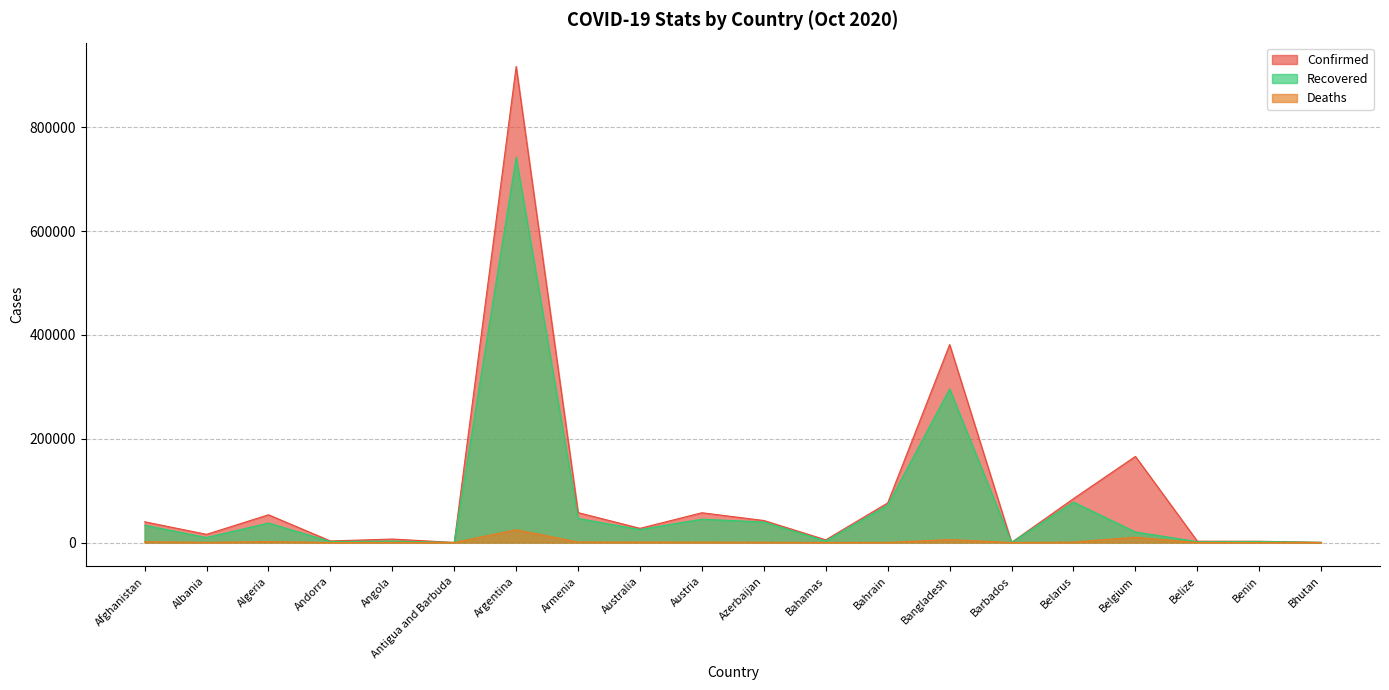

What are all the series names shown in the legend?

Confirmed, Recovered, Deaths